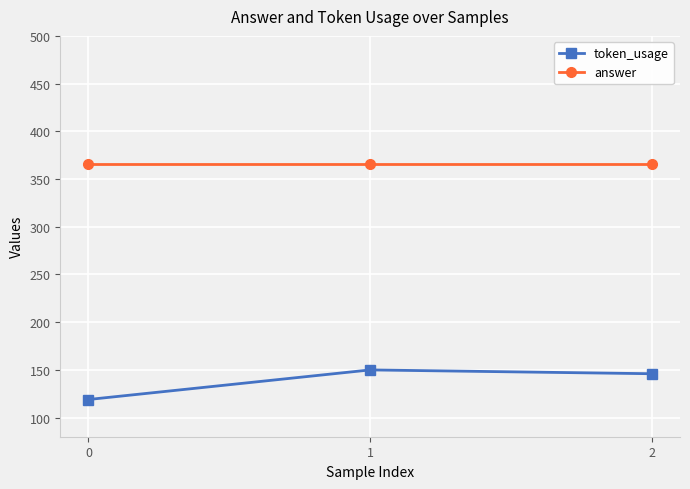

What is the difference between the maximum and second lowest values in the token_usage series?

4